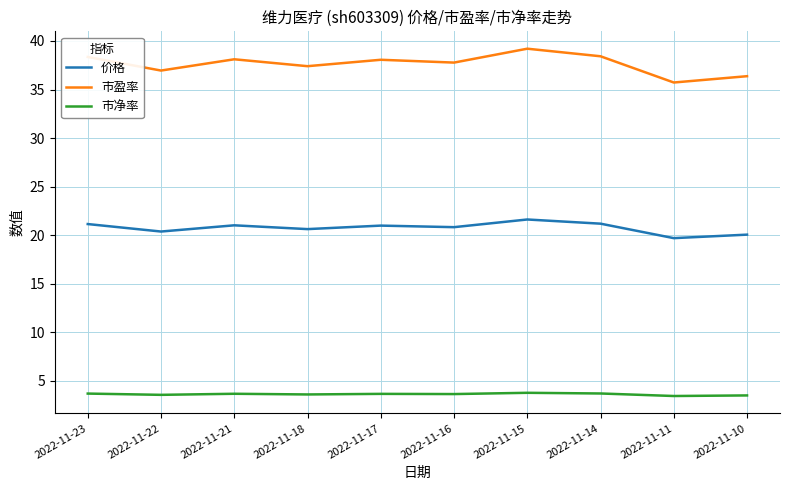

At which label does 价格 first exceed 20?

2022-11-23